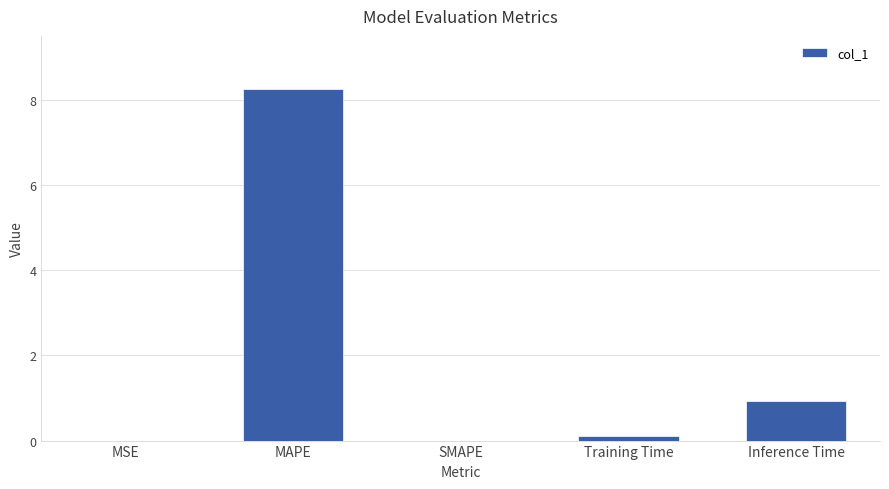

Is it true that the value at SMAPE is -5.4?

False